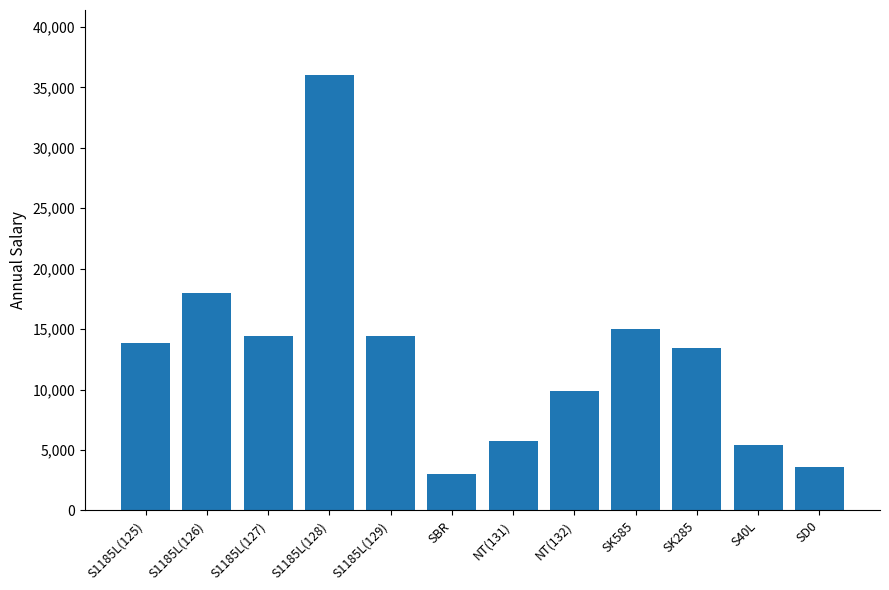

What value does the data have at SK285?

13440.0